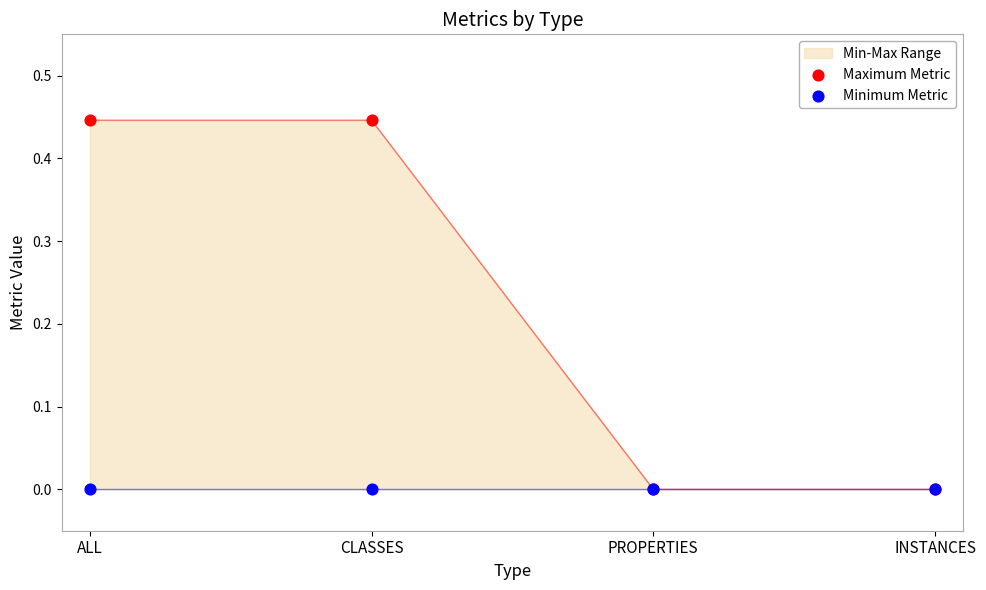

Which series has the largest Y range (max minus min)?

Maximum Metric